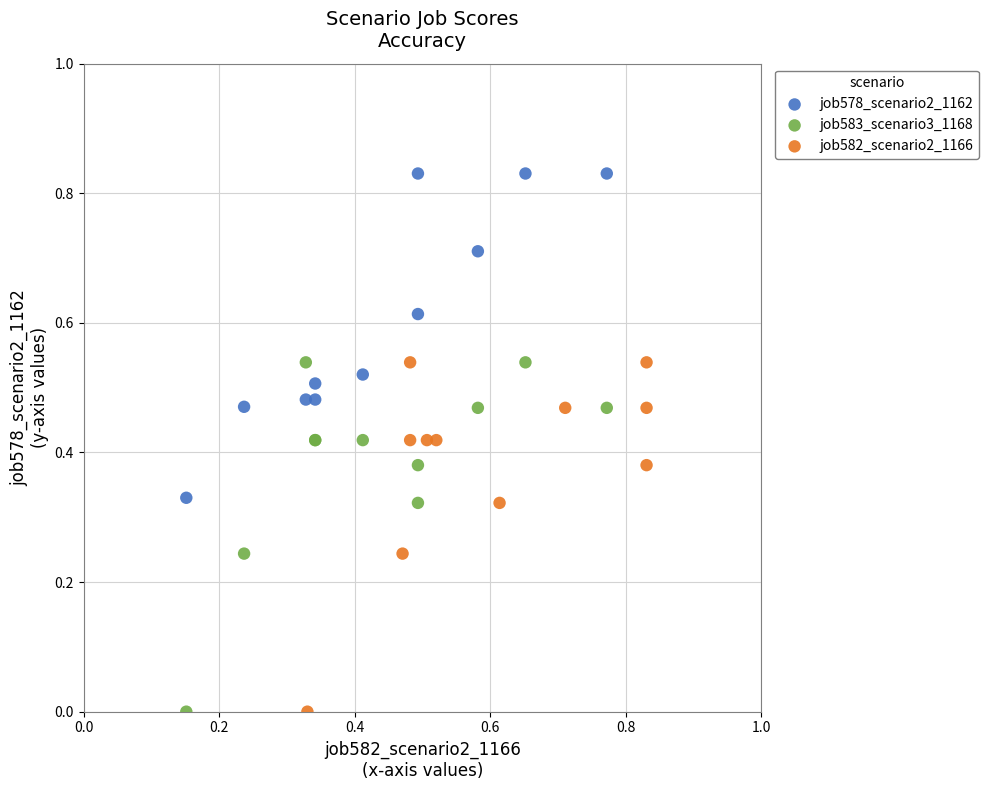

Which series contains the highest Y value?

job578_scenario2_1162